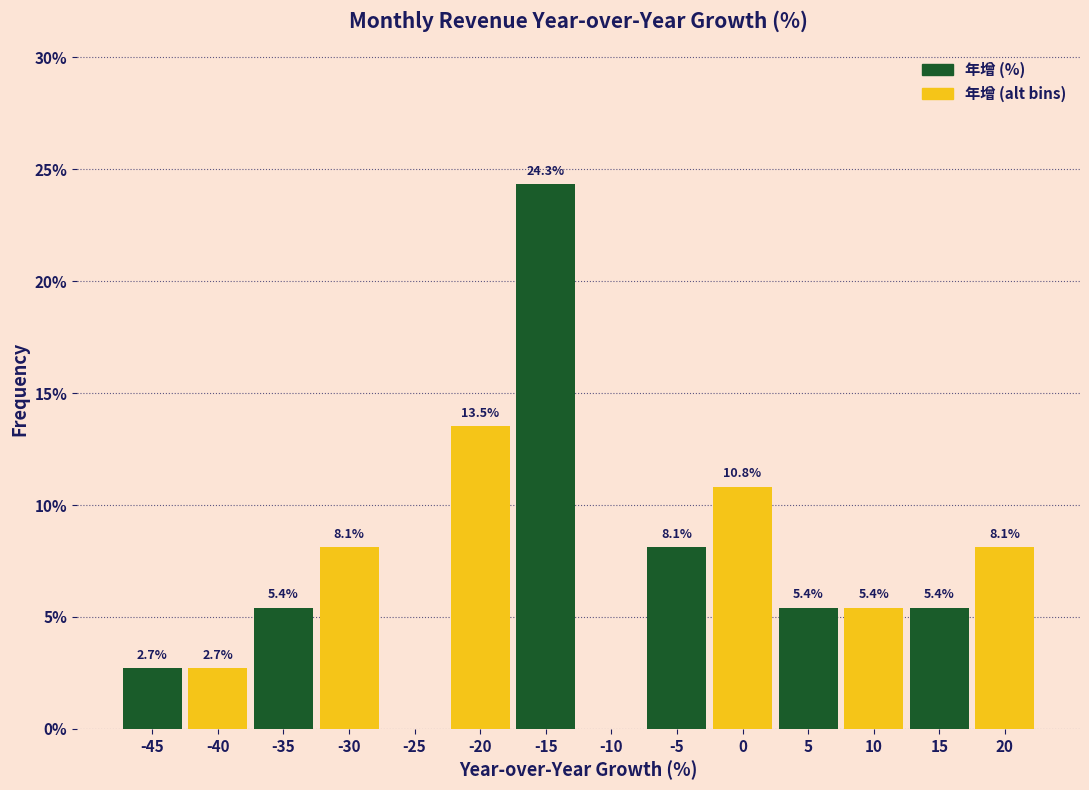

What is the total value across all series at 15?

13.5